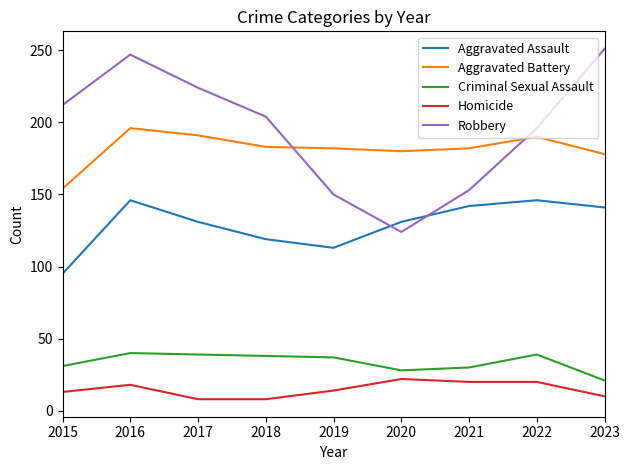

Rank the series at 2015 from highest to lowest value.

Robbery, Aggravated Battery, Aggravated Assault, Criminal Sexual Assault, Homicide